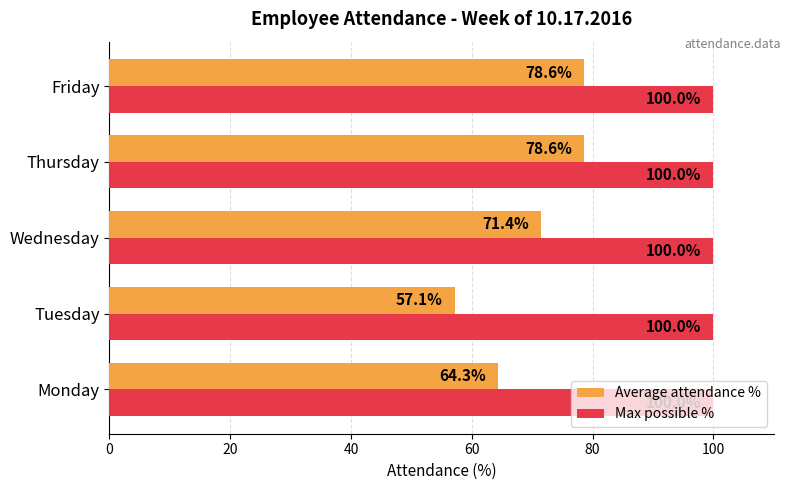

How many data points in Average attendance % are above 71?

3